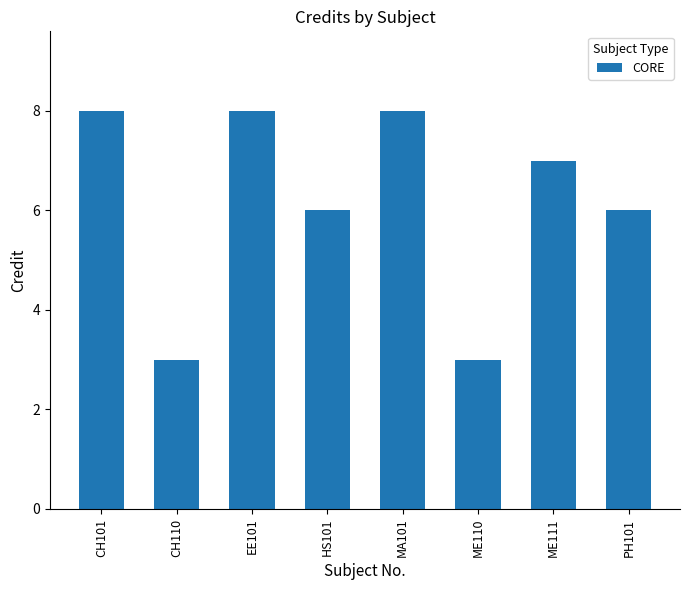

What is the approximate value at HS101?

6